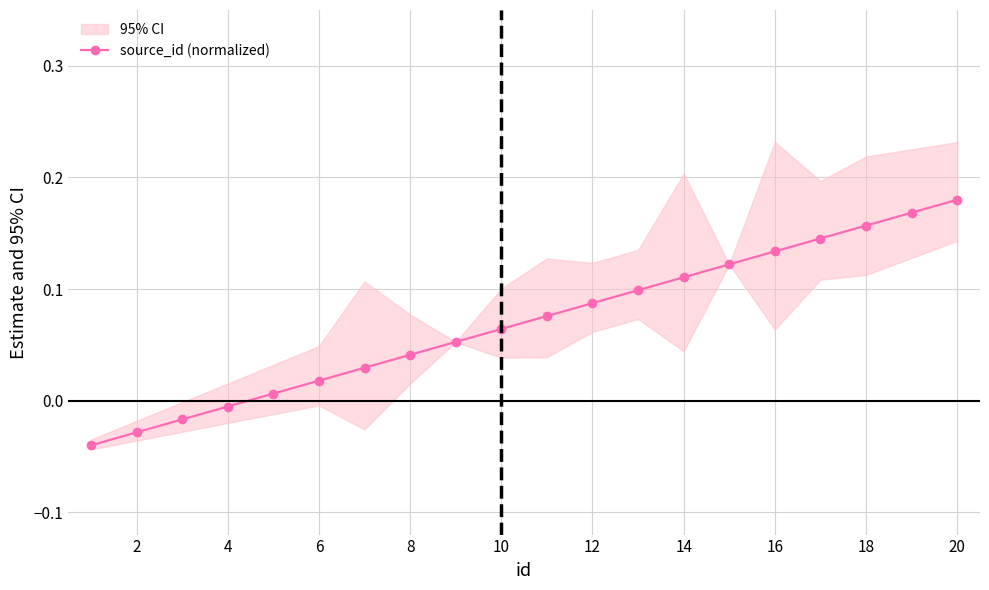

True or false: source_id (normalized) has more than 0 points higher than both neighbors.

False